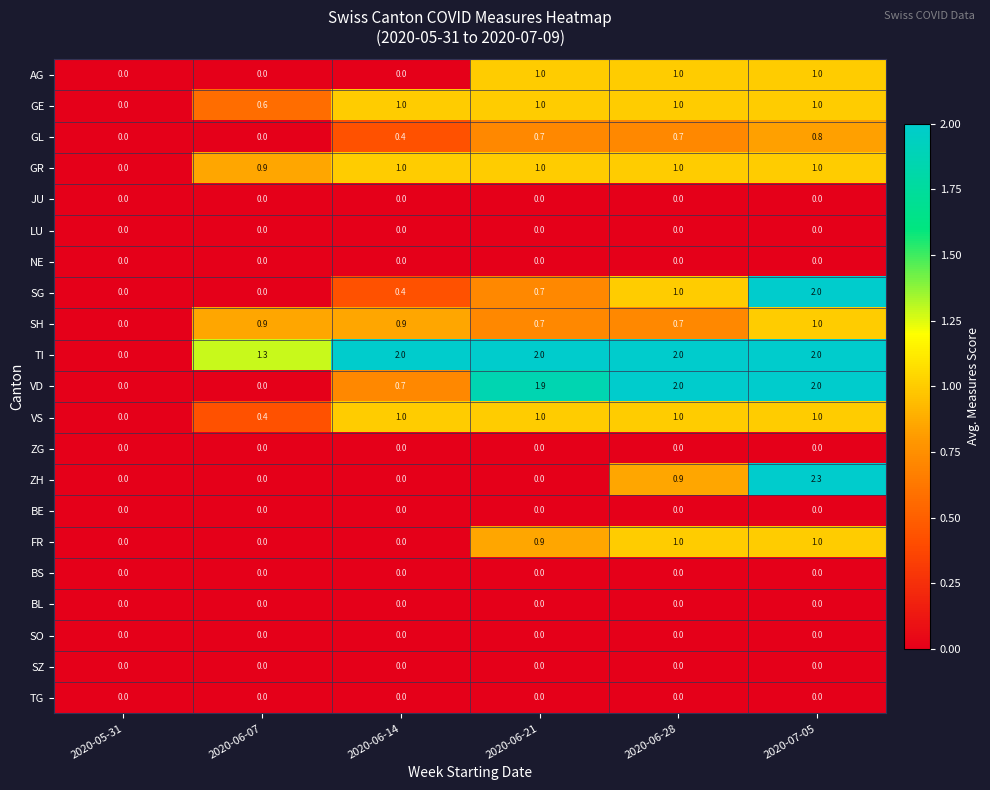

What is the difference between the maximum and minimum values in the ZH series?

2.3